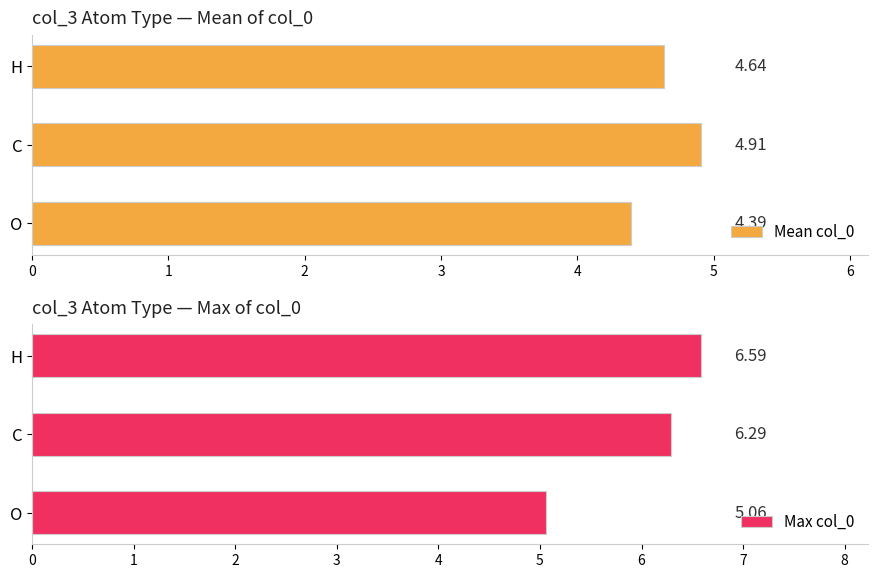

List the labels in order of Mean col_0 value, largest first.

C, H, O